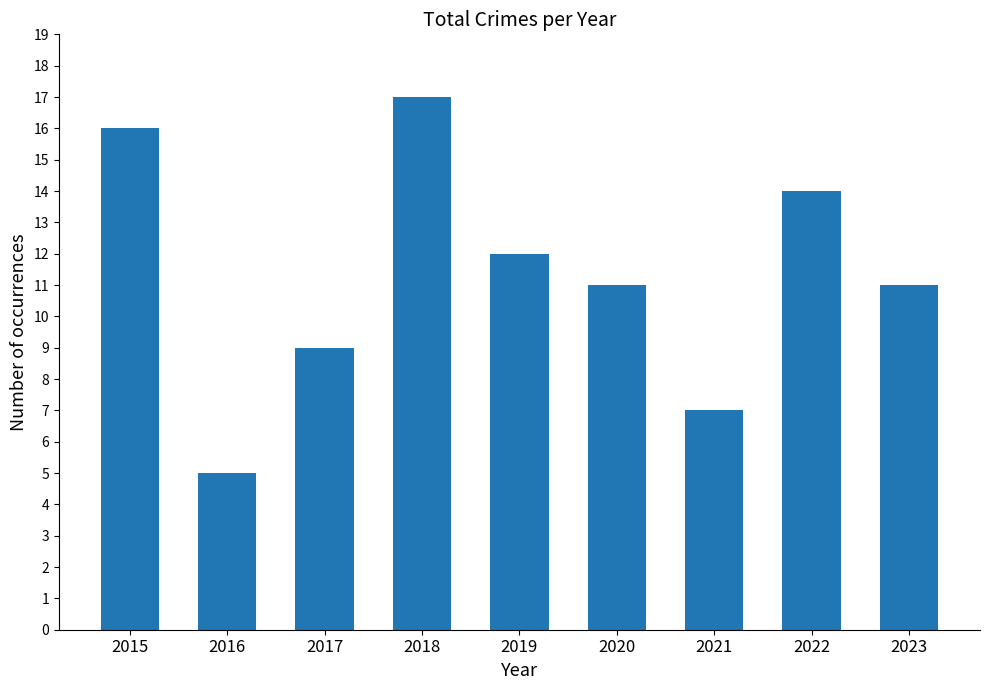

How many distinct data groups are displayed?

1